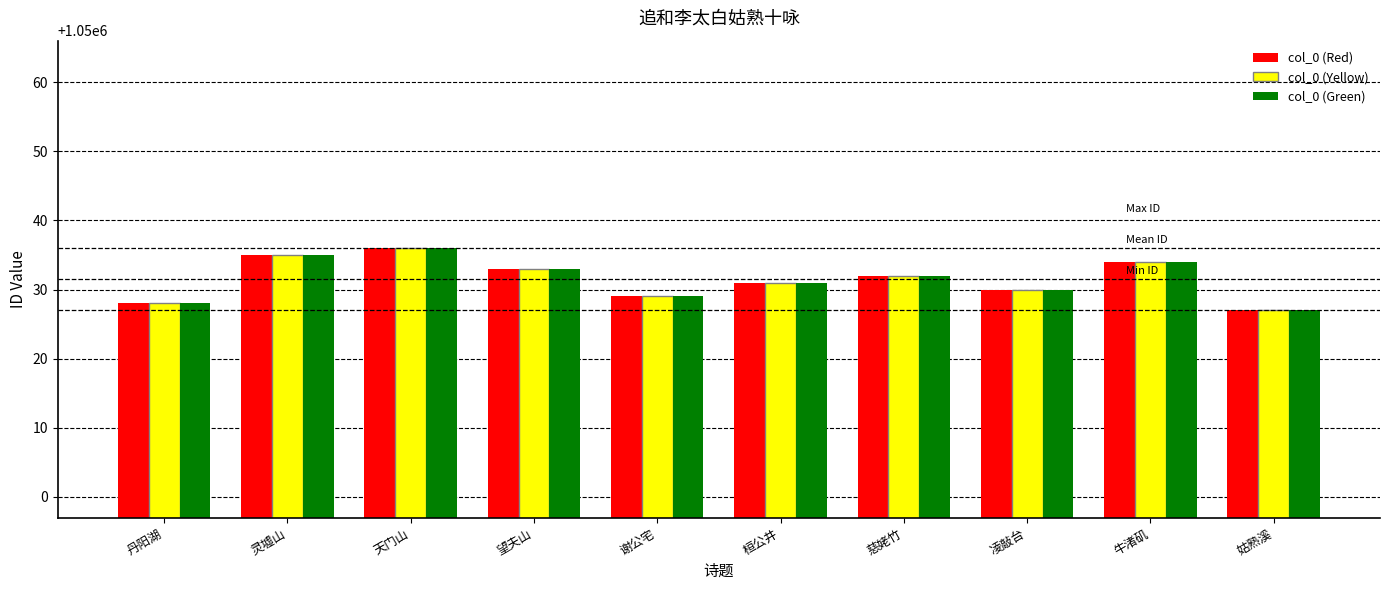

How many series are shown in this chart?

3